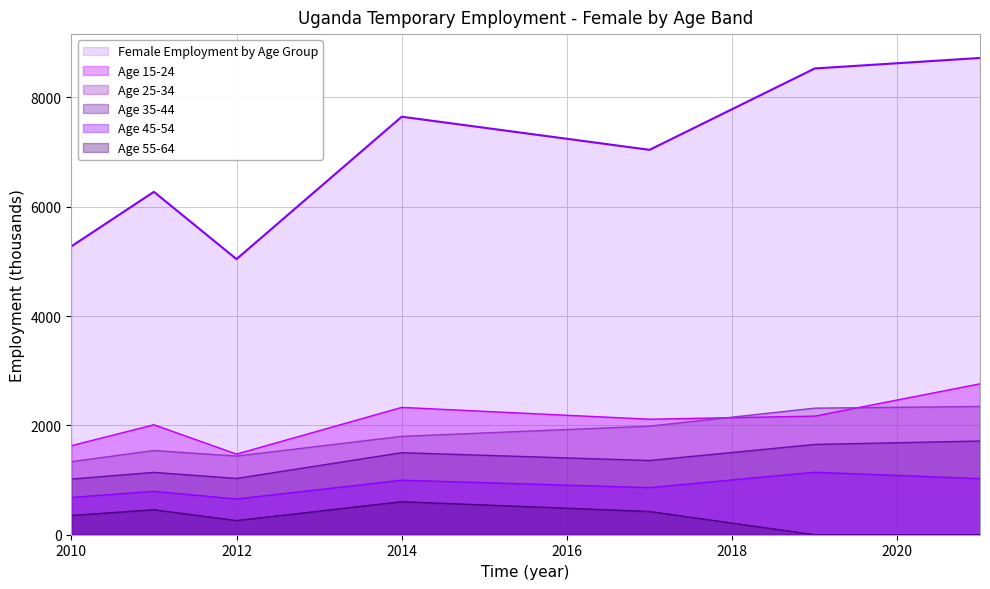

Which series has the widest spread of values?

Female Employment by Age Group